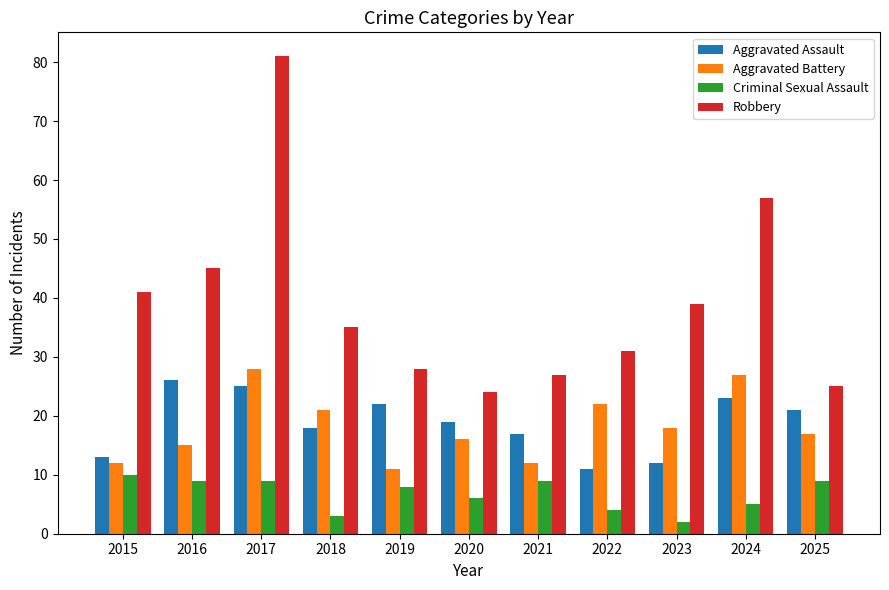

What is the difference between the highest and lowest values at 2024?

52